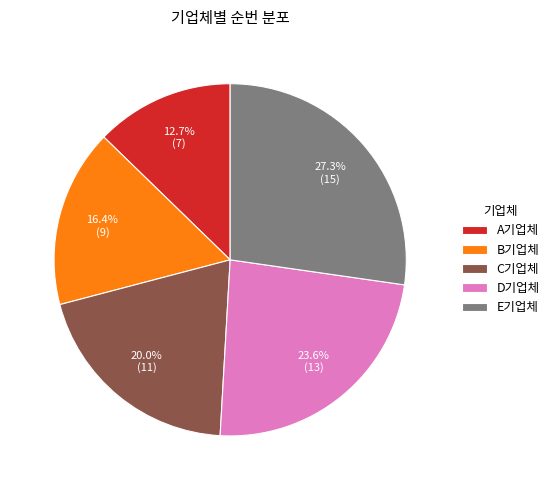

Does any single category account for the majority?

No